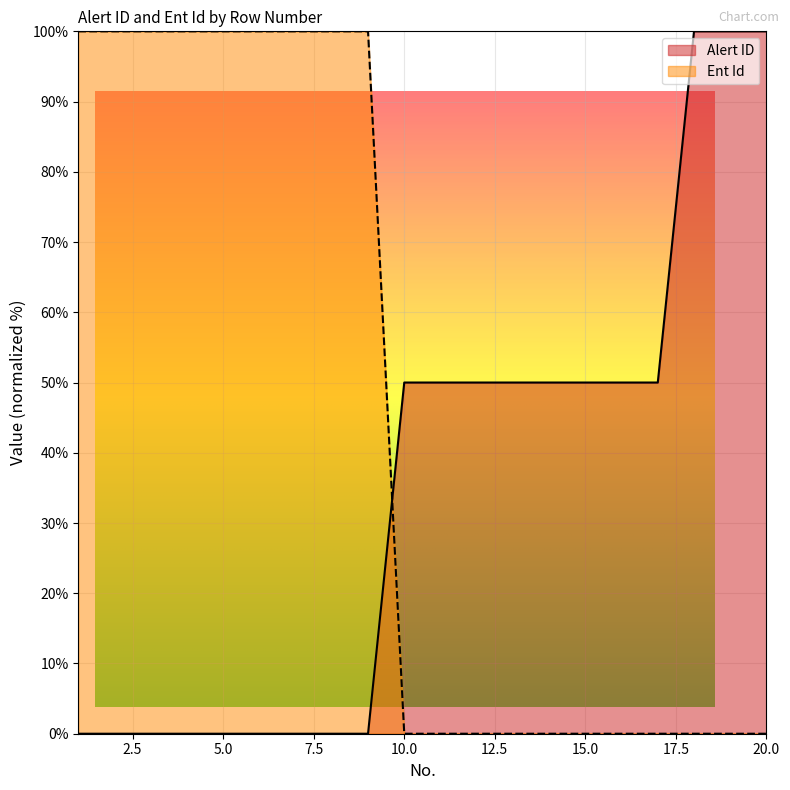

True or false: Alert ID has a value of 30.1 at 1.

False